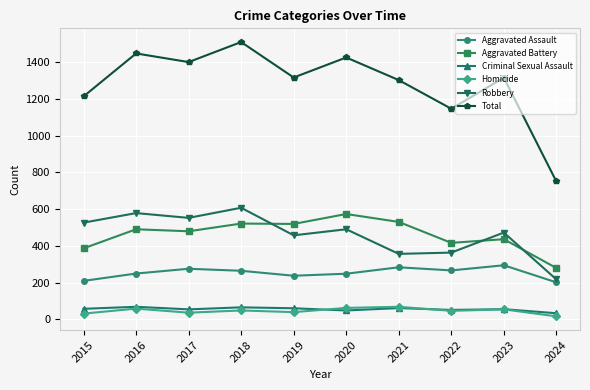

How many interior local peaks does the Robbery series have?

4